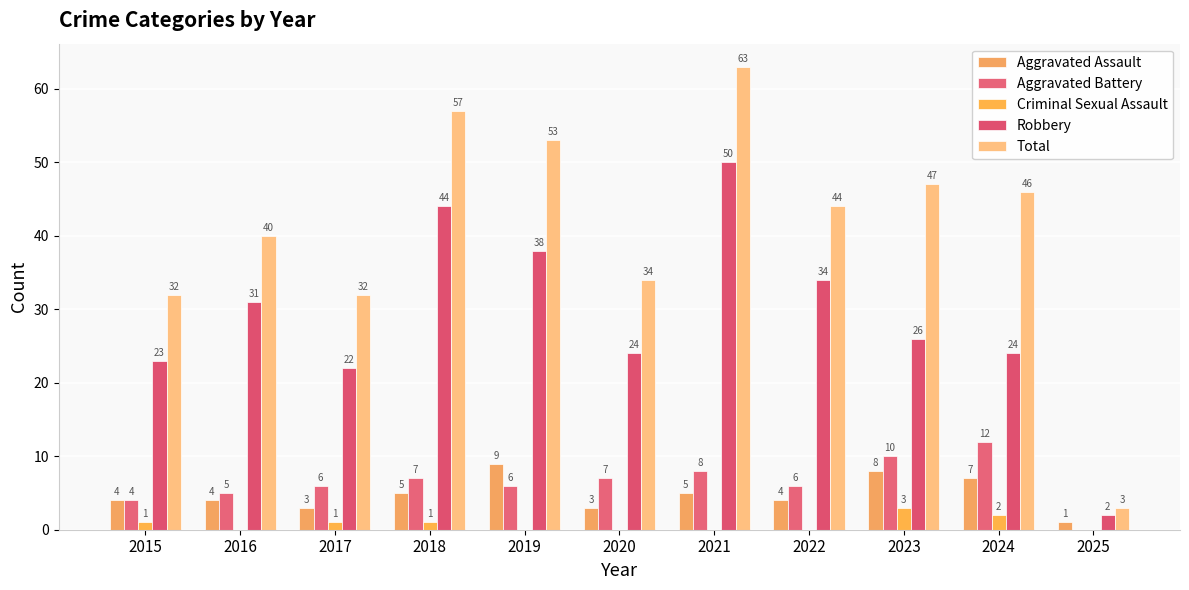

True or false: Aggravated Battery has a value of 6 at 2022.

True